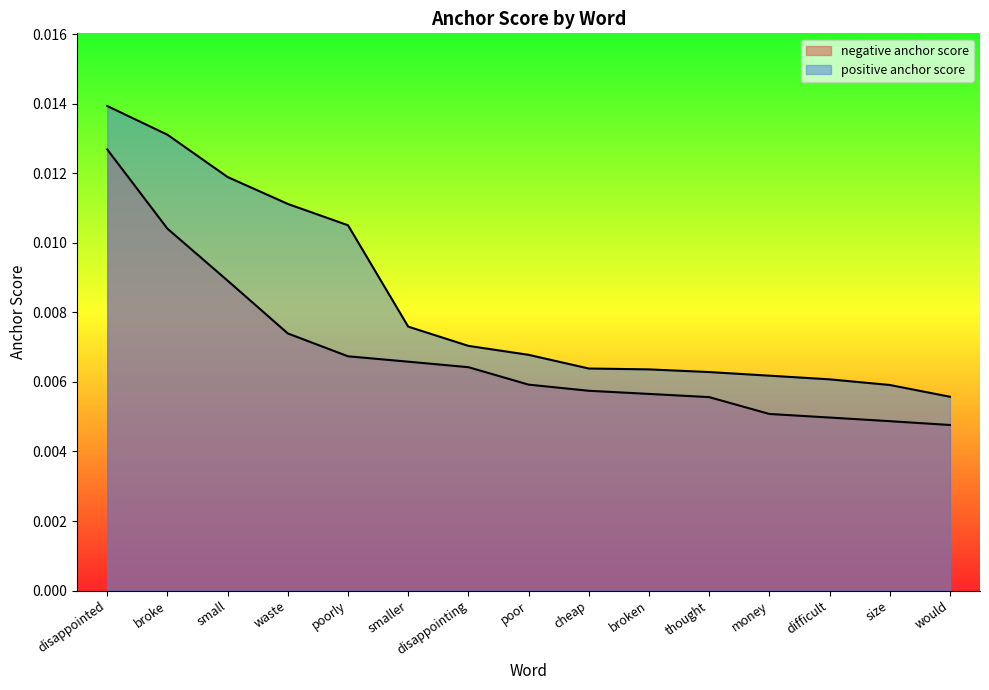

What position from the left is thought?

11